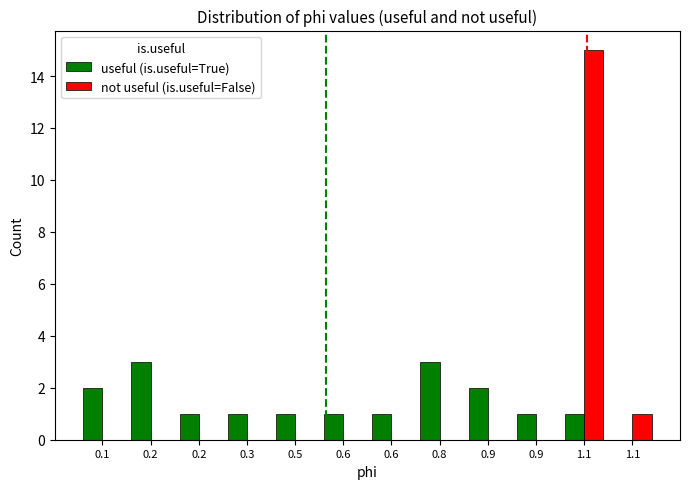

At which category is the sum across all series the highest?

1.1